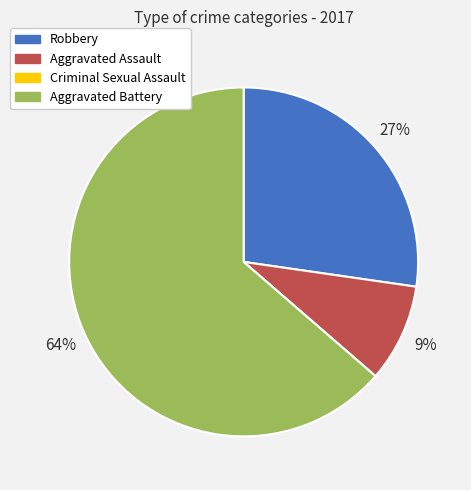

To the nearest percent, what is the average slice percentage?

25%